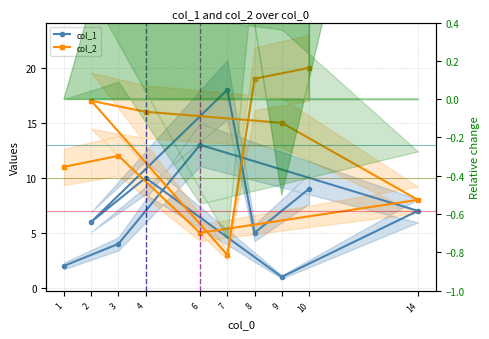

Where is col_2 nearest to the value 11?

1